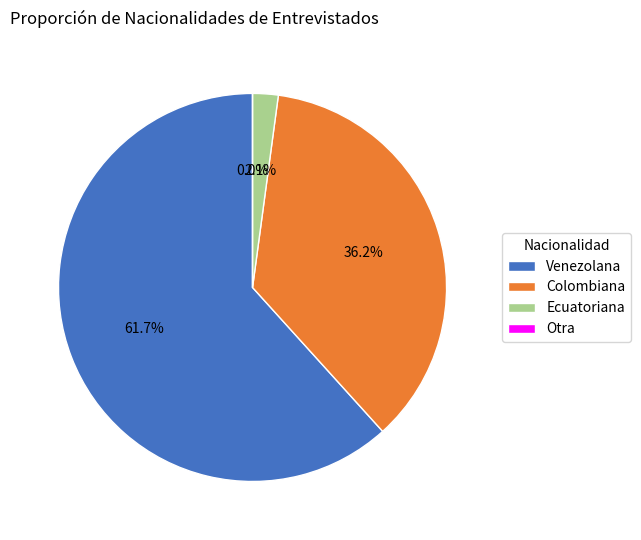

What is the largest slice in the pie chart?

Venezolana